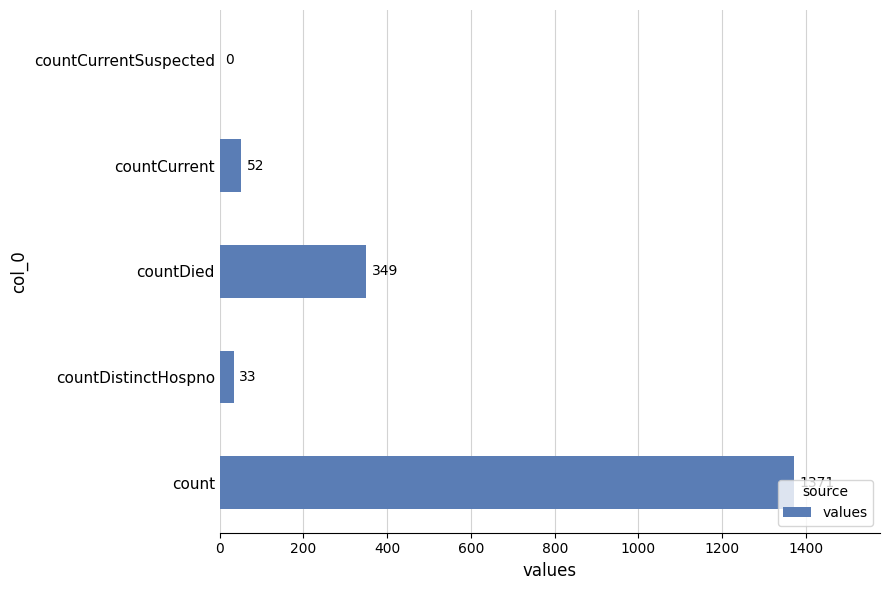

Between count and countDistinctHospno, which is larger?

count